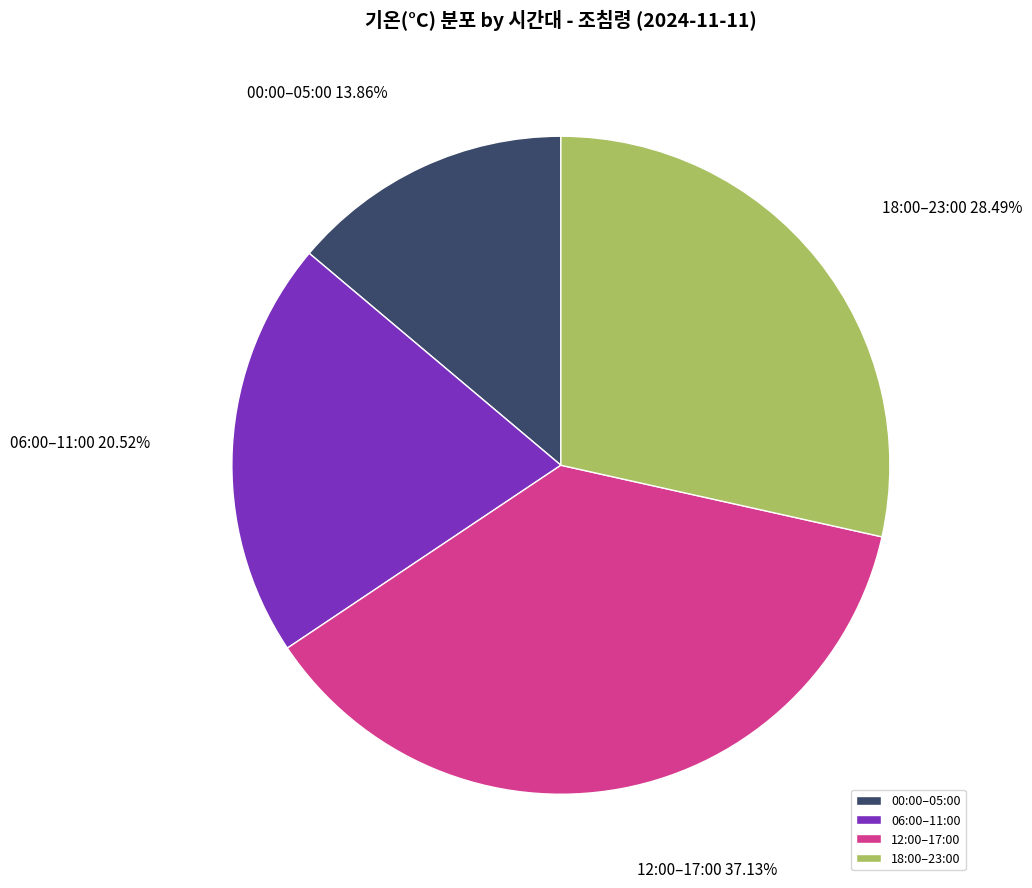

To the nearest percent, what is the difference between the largest and smallest slice percentages?

23%